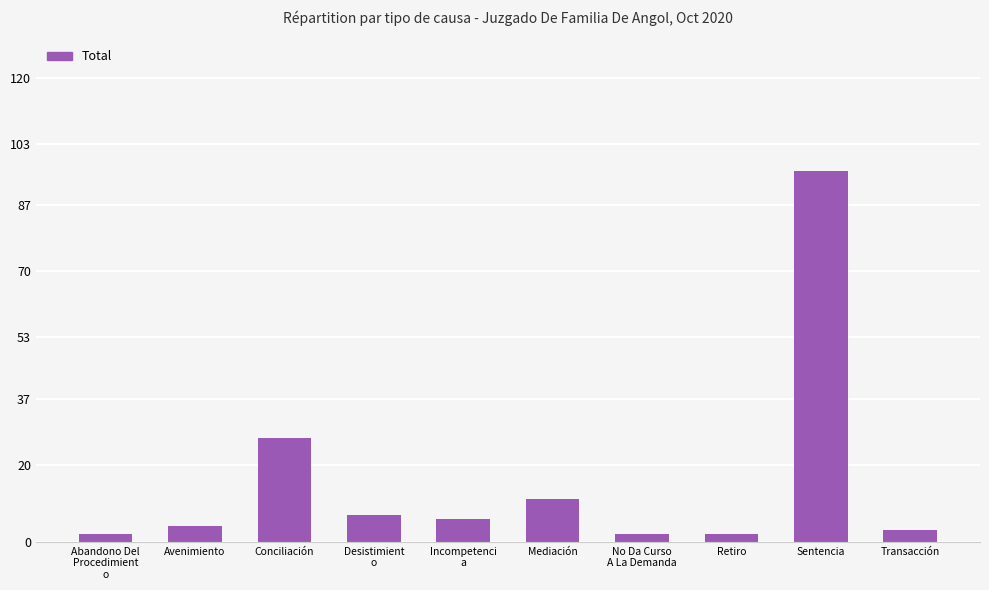

What is the average value?

16